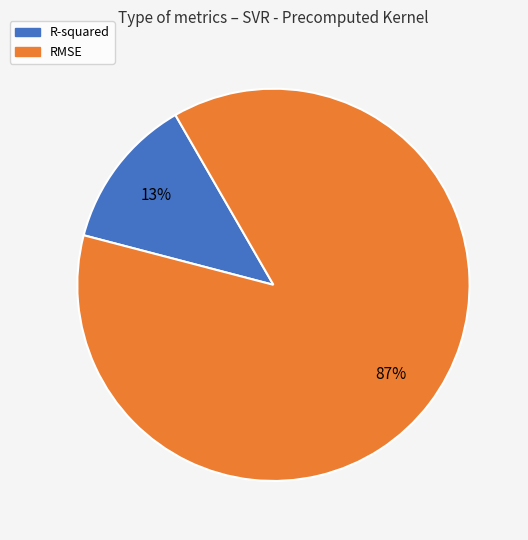

Combined, do R-squared and RMSE account for over 50%?

Yes